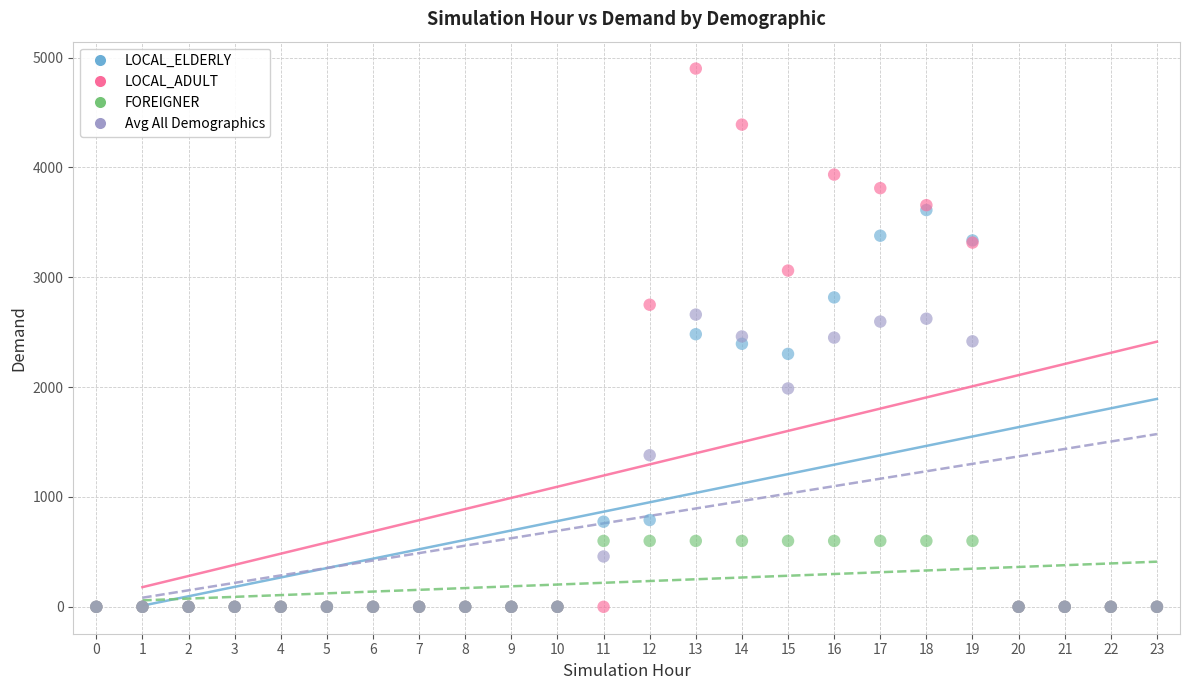

Which series has the largest Y range (max minus min)?

LOCAL_ADULT